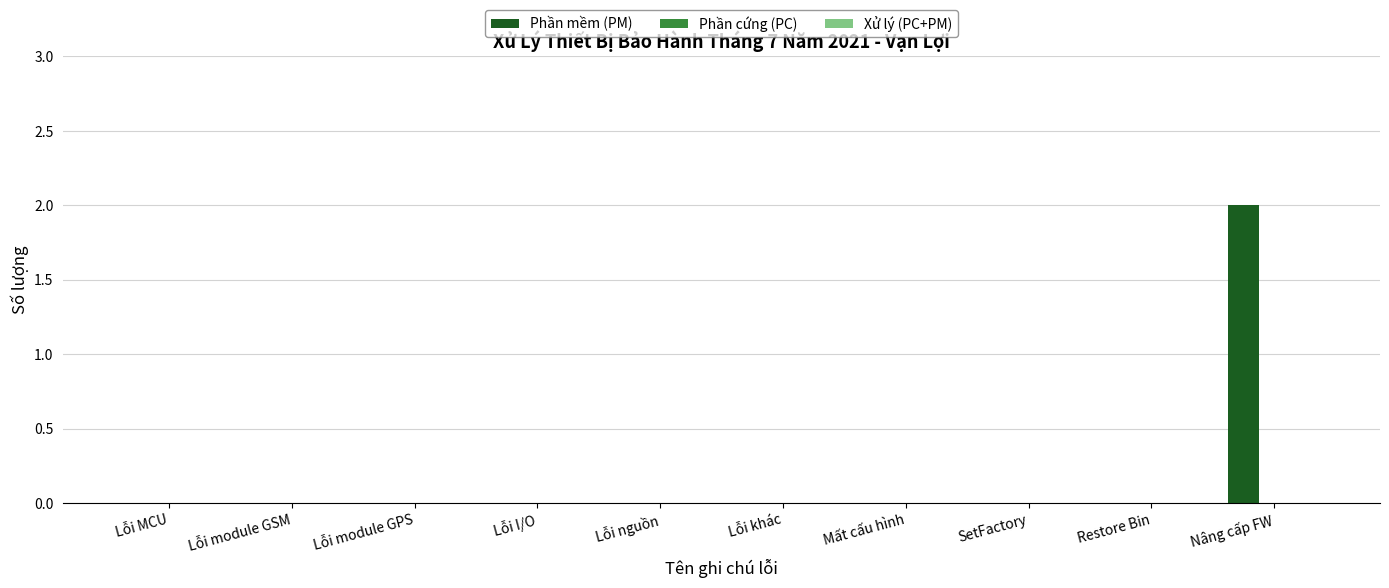

Reading left to right, transcribe all the data shown in this chart.

Lỗi MCU=0	Lỗi module GSM=0	Lỗi module GPS=0	Lỗi I/O=0	Lỗi nguồn=0	Lỗi khác=0	Mất cấu hình=0	SetFactory=0	Restore Bin=0	Nâng cấp FW=2